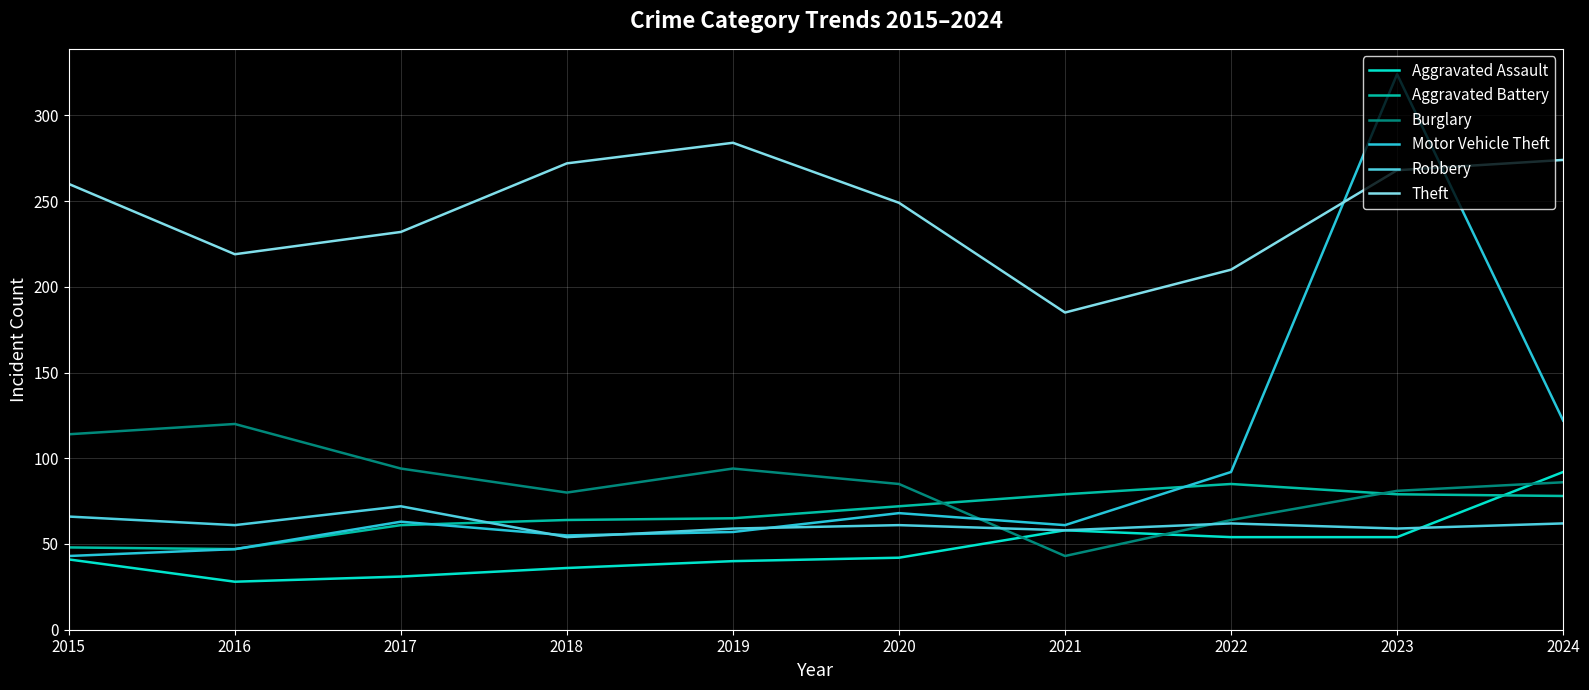

Which series has the widest spread of values?

Motor Vehicle Theft